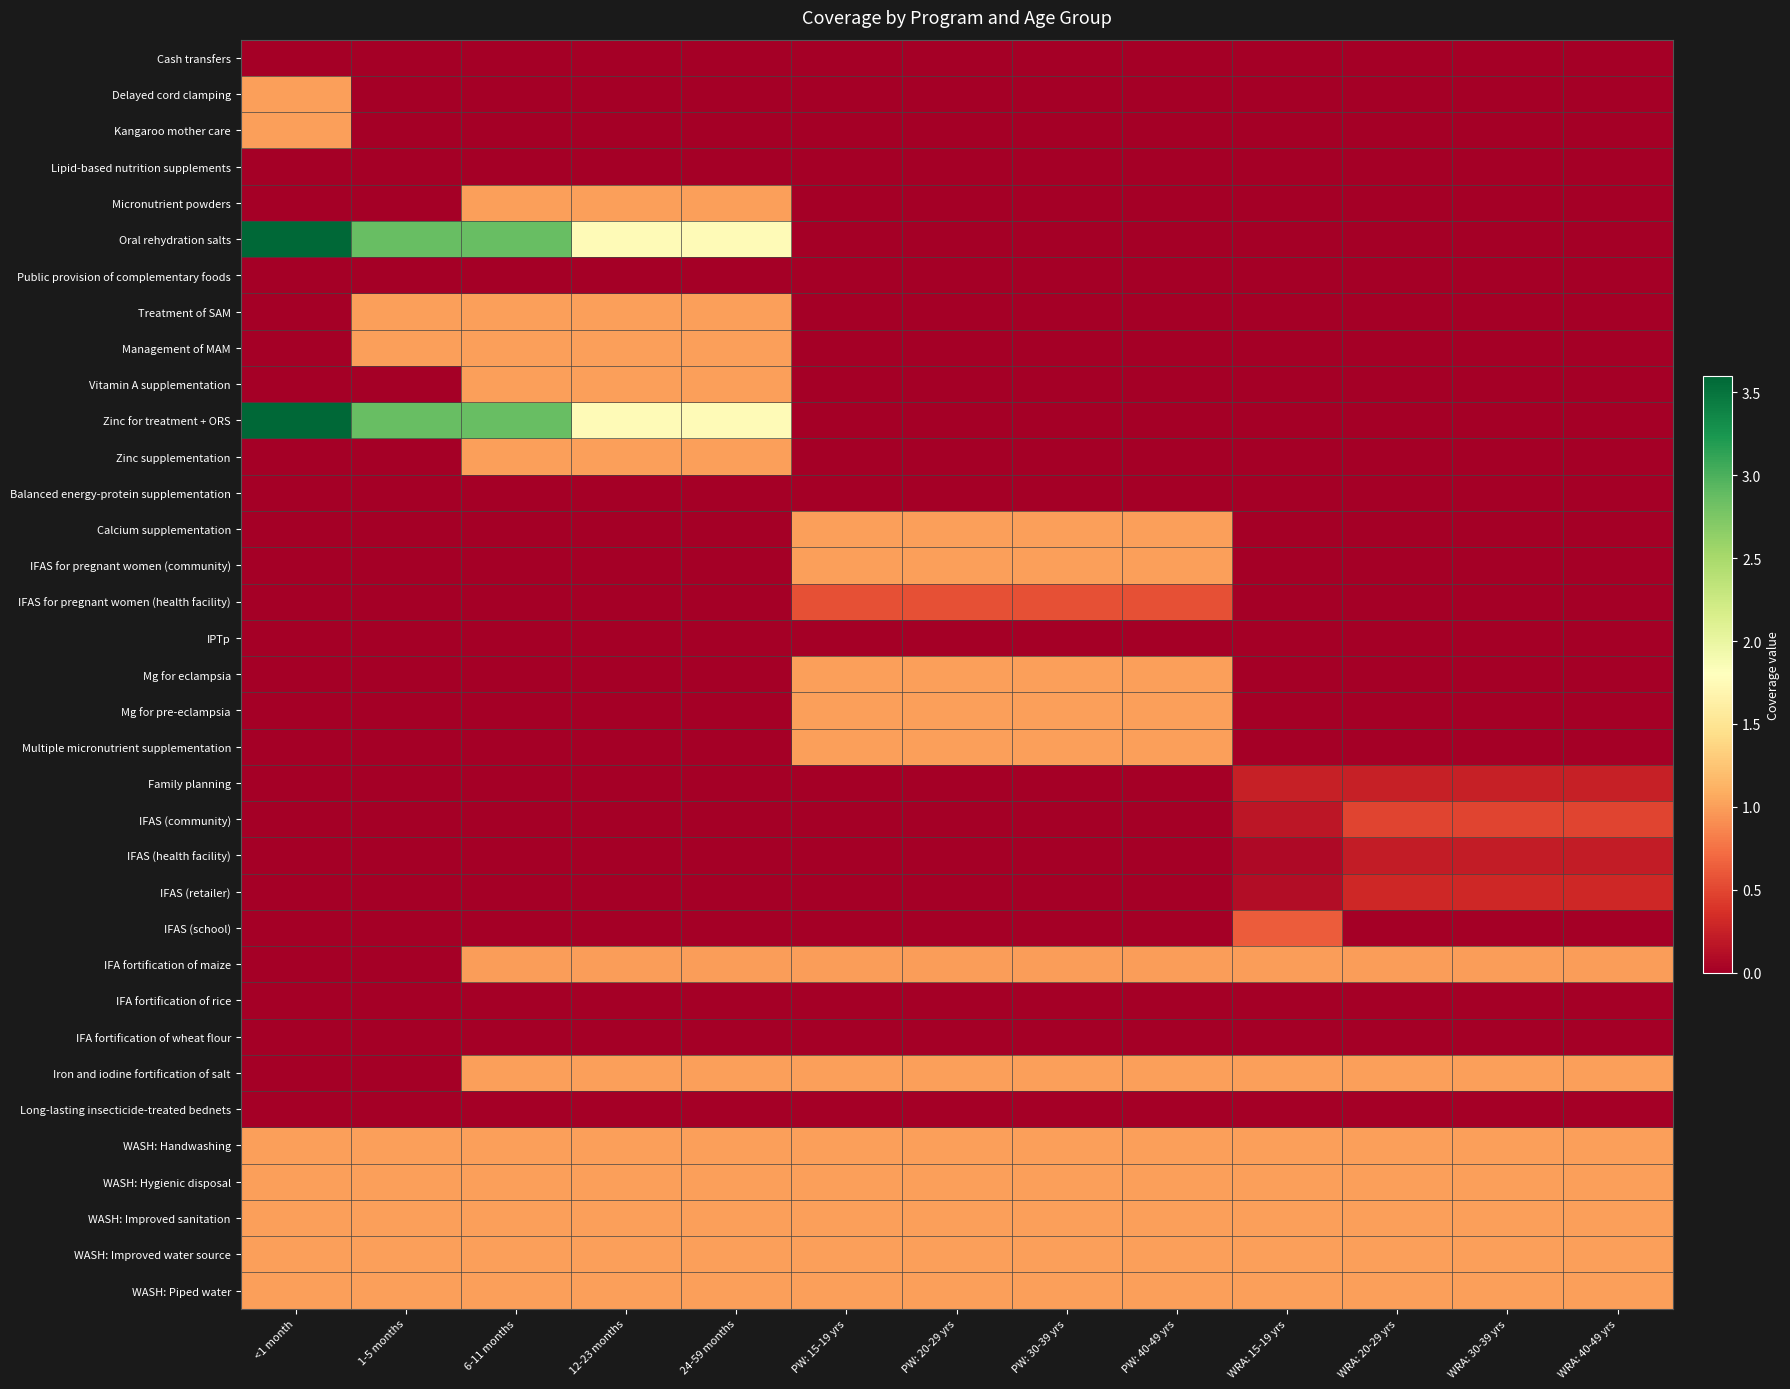

At which category is the sum across all series the highest?

6-11 months